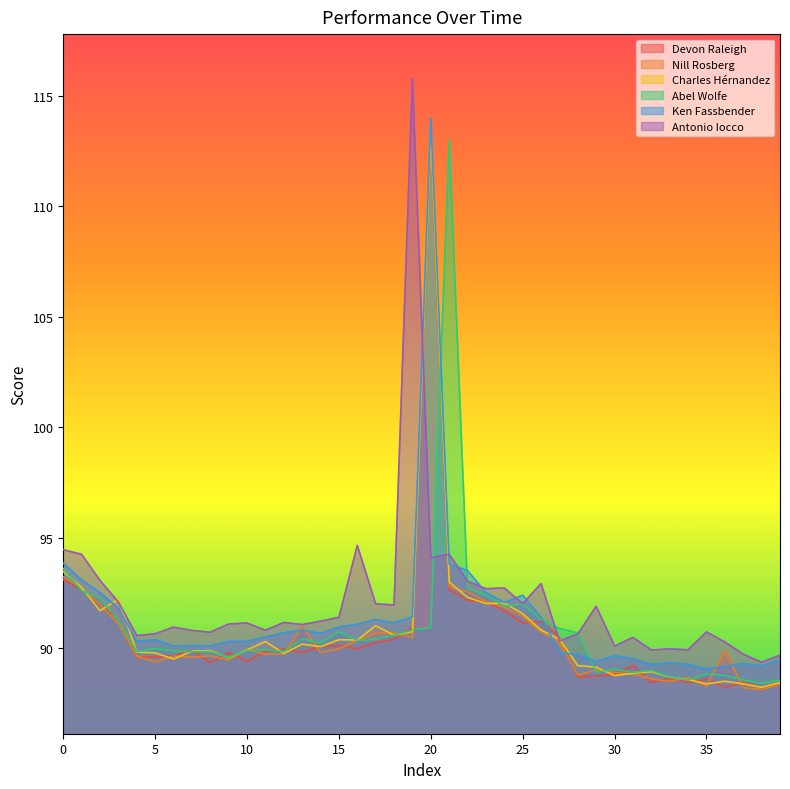

Does the chart display data point markers on the line(s)?

No